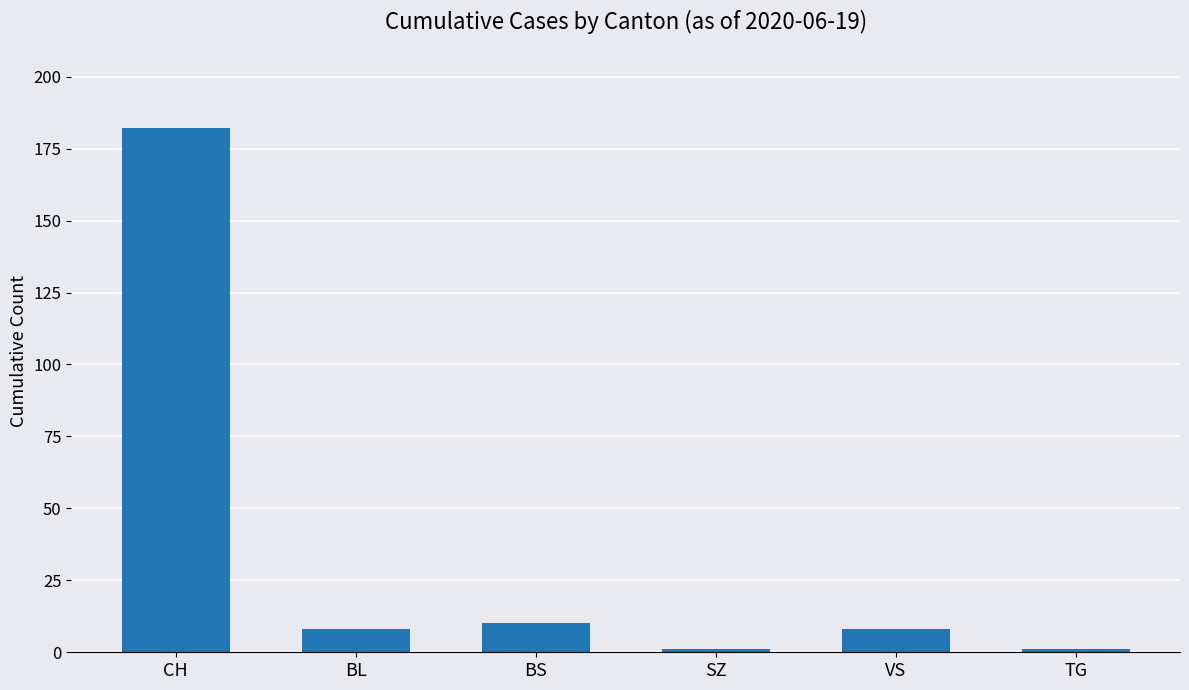

How many bars are there in total?

6